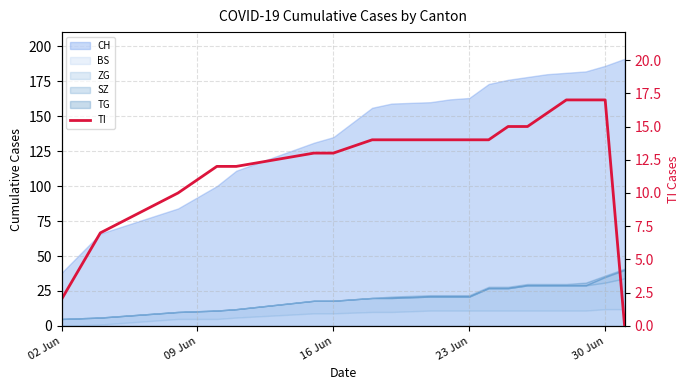

What is the label of the 18th point from the right?

16 Jun